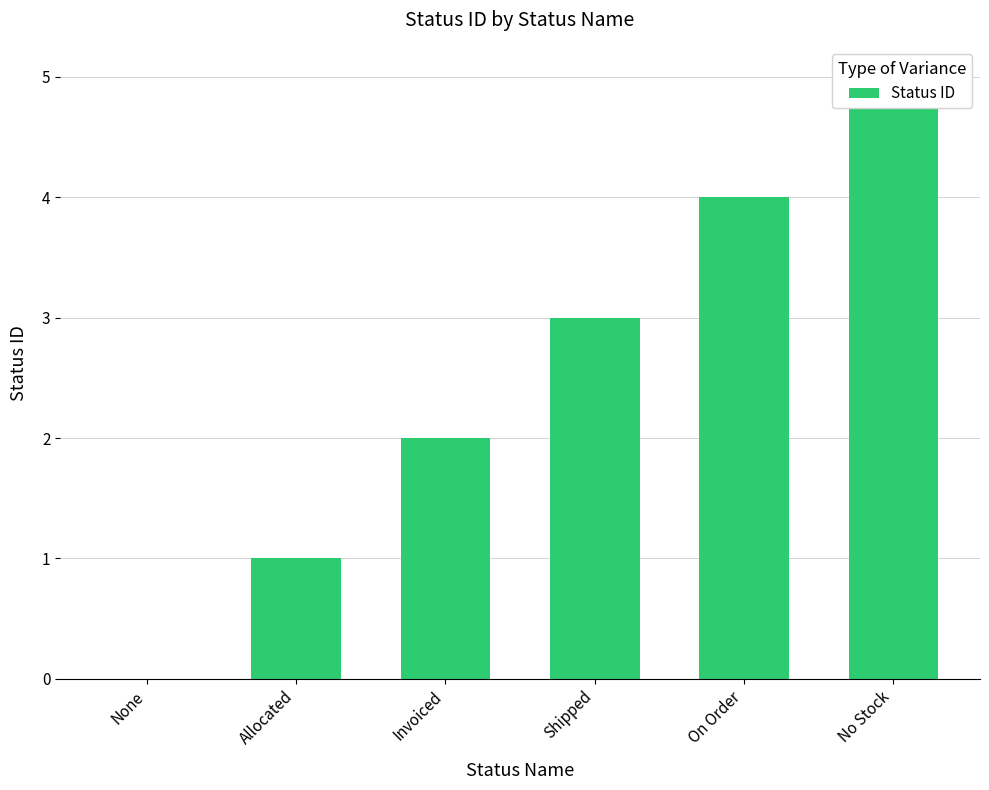

How many bars are there in total?

6